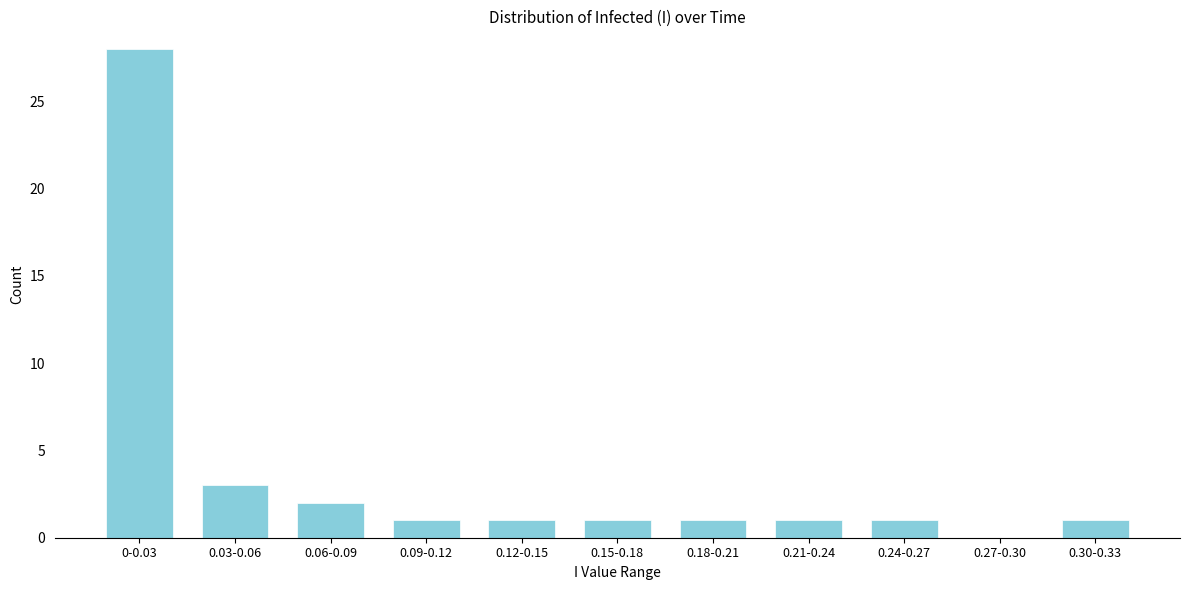

Reading left to right, transcribe all the data shown in this chart.

0-0.03=28	0.03-0.06=3	0.06-0.09=2	0.09-0.12=1	0.12-0.15=1	0.15-0.18=1	0.18-0.21=1	0.21-0.24=1	0.24-0.27=1	0.27-0.30=0	0.30-0.33=1